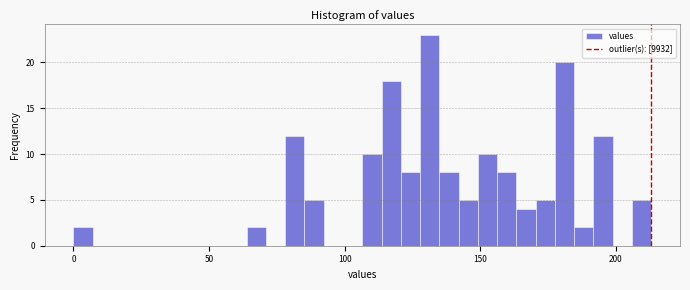

Around what value on the x-axis is the tallest bar? Give the approximate position of its centre, as read against the axis.

130